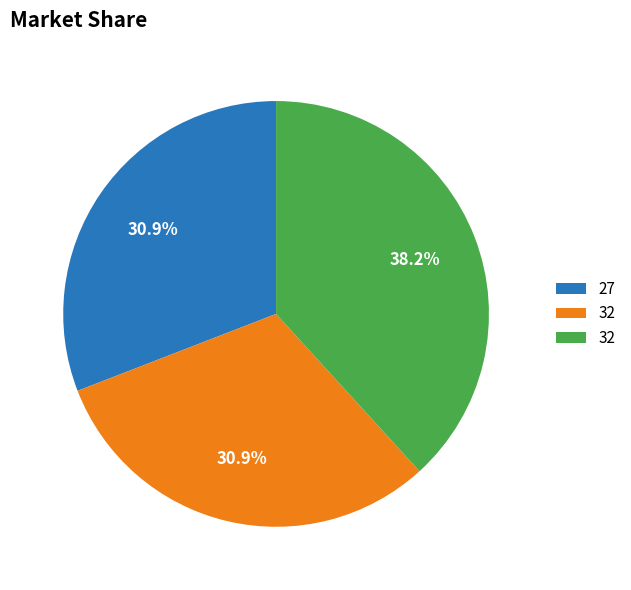

Is there a majority slice in this chart?

No